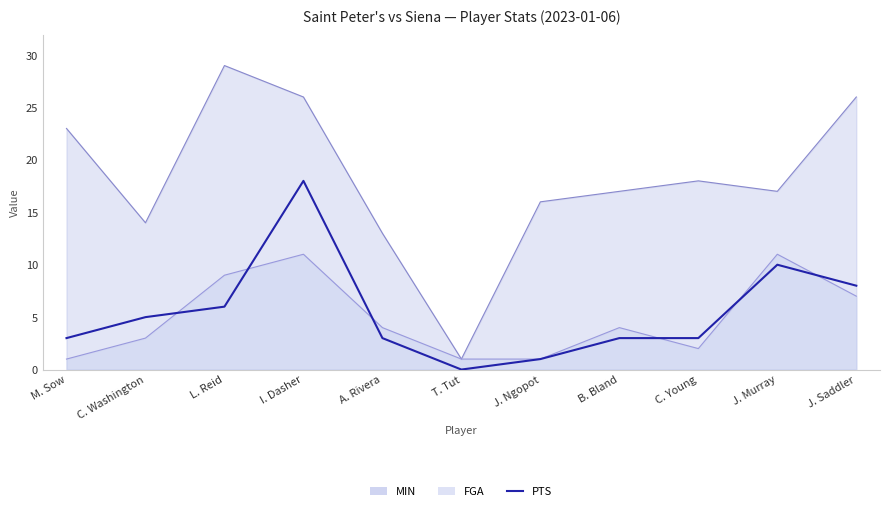

The chart shows a value of 1 at J. Ngopot. True or false?

True